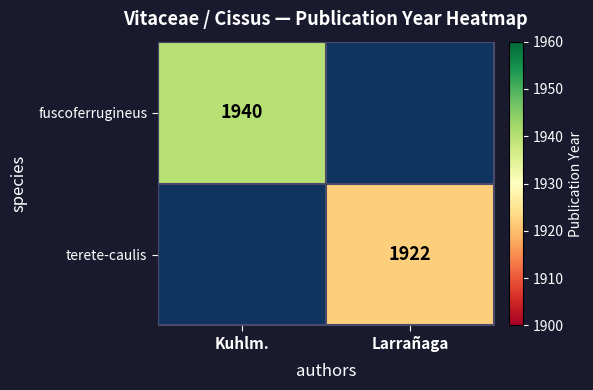

True or false: fuscoferrugineus has a value of 2570 at Kuhlm..

False